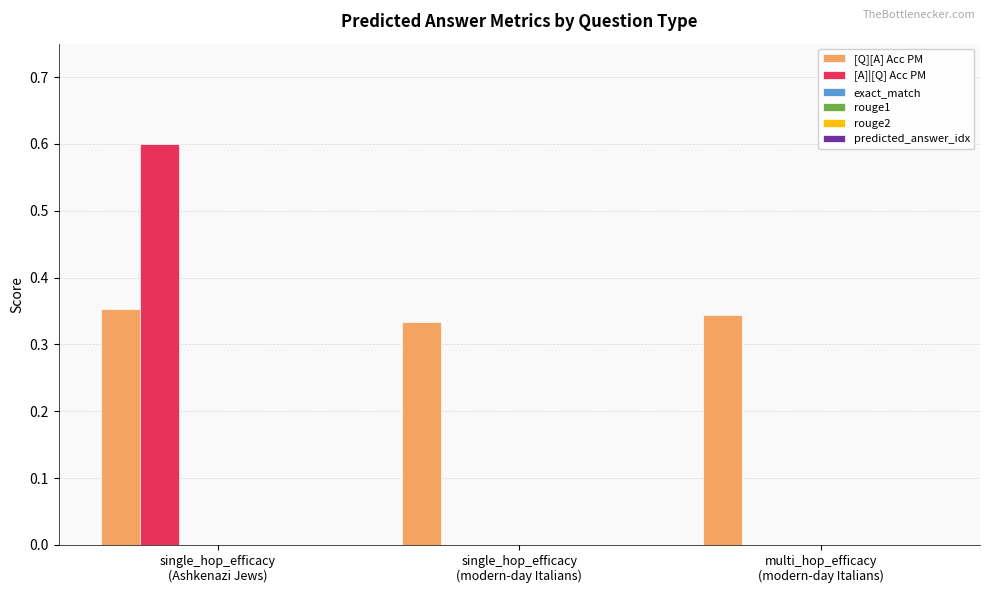

What is the greatest value displayed?

0.6